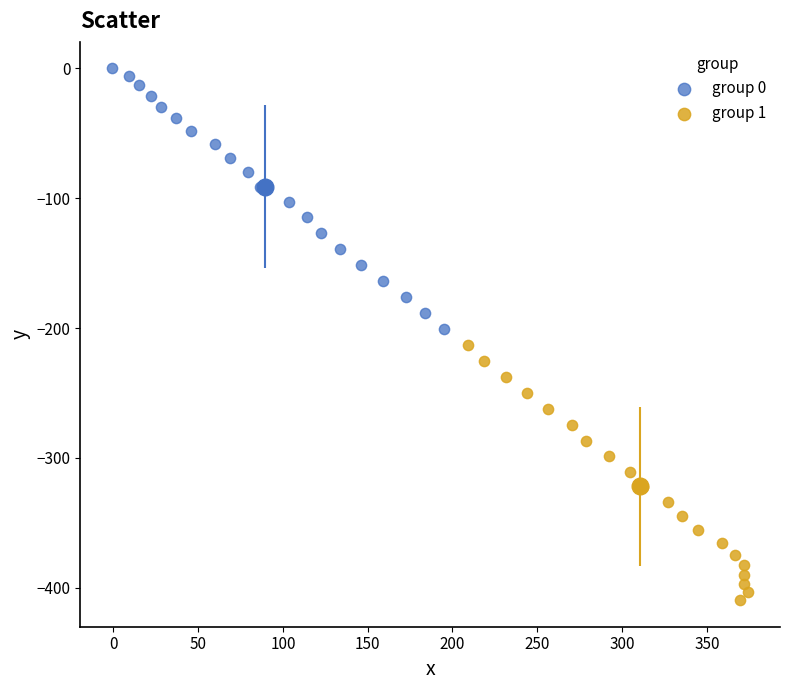

Which series has the largest Y range (max minus min)?

group 0